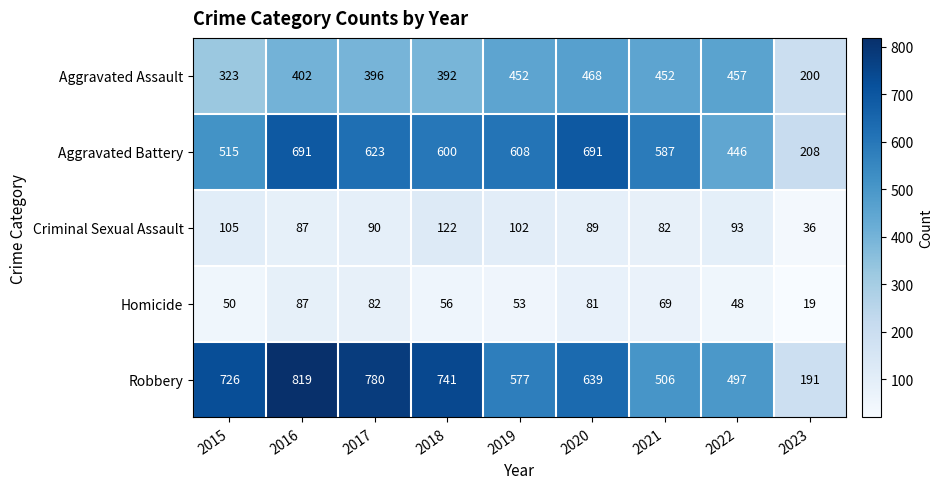

At which category is the sum across all series the highest?

2016